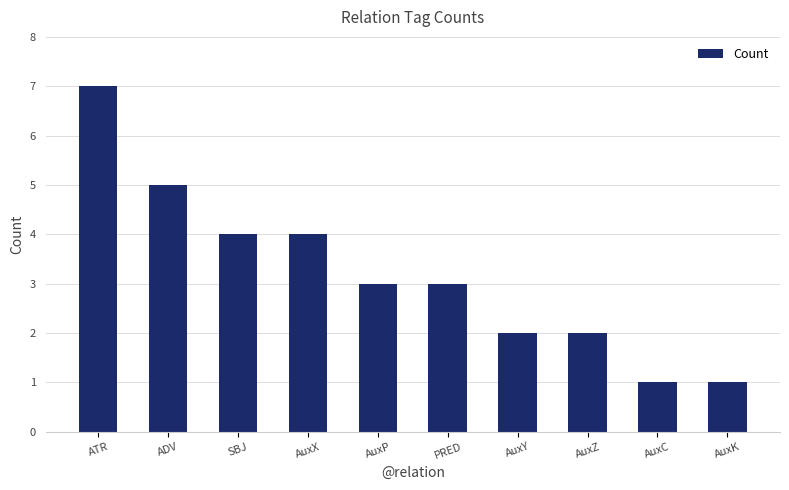

How many distinct data groups are displayed?

1